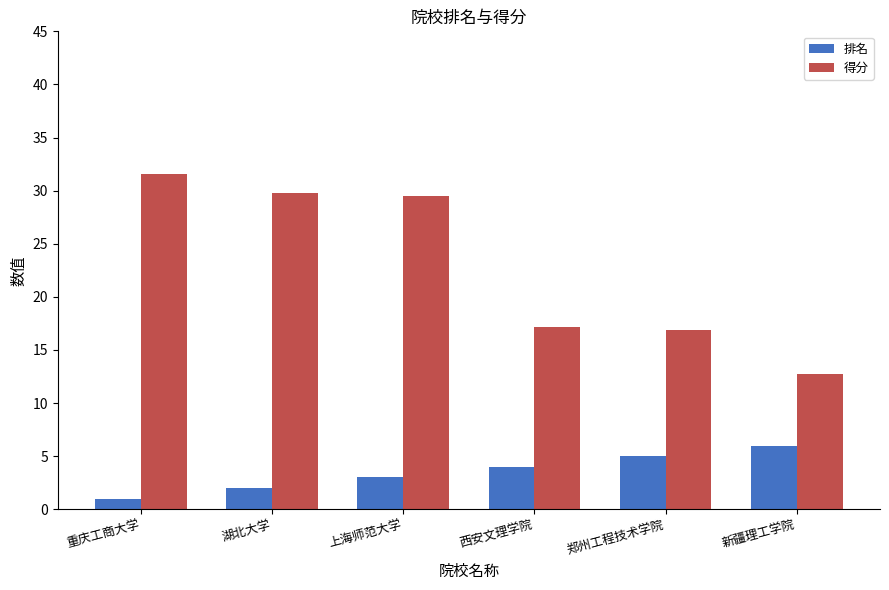

What is the average value of the 排名 series?

3.5